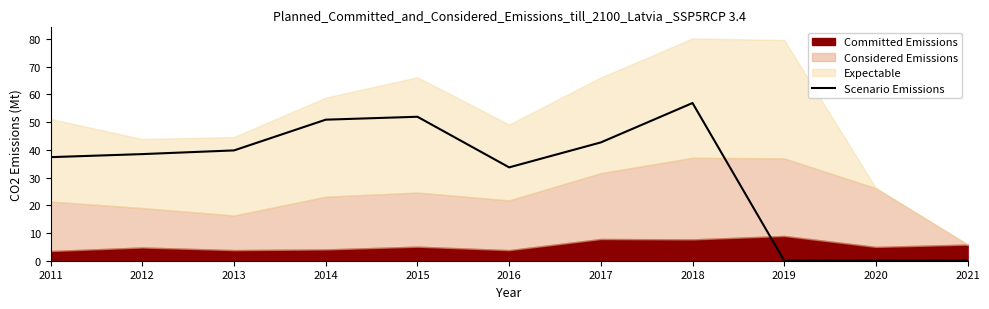

True or false: the data shows 0.0 at 2020.

True